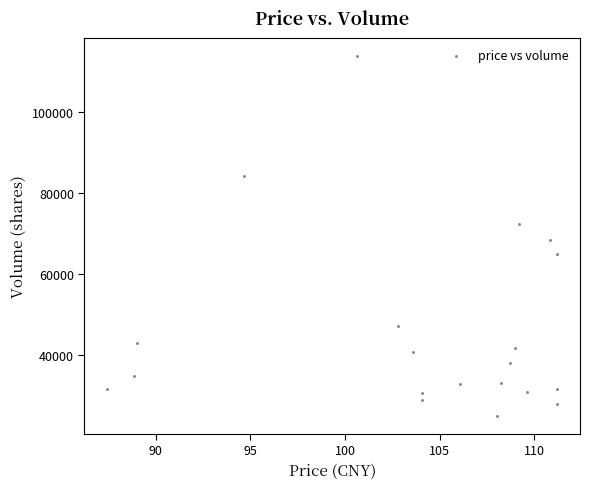

What Y value in the scatter plot is closest to 69376?

68253